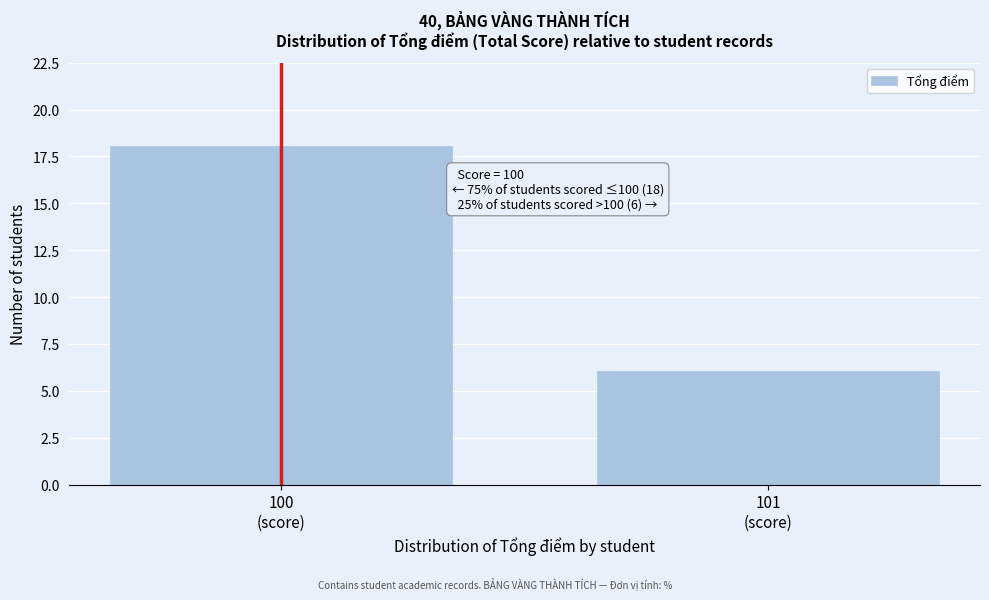

Reading left to right, transcribe all the data shown in this chart.

18	6